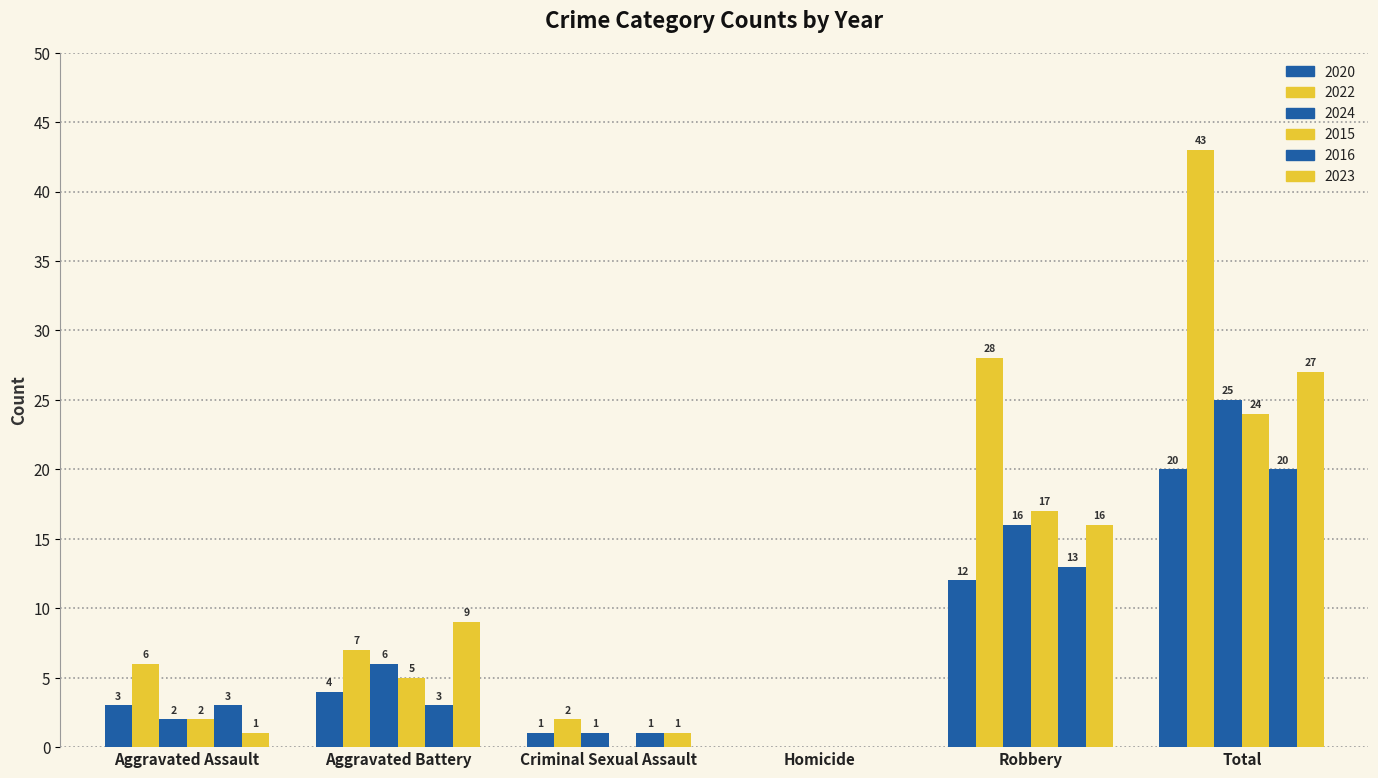

At how many categories does at least one series exceed 17?

2